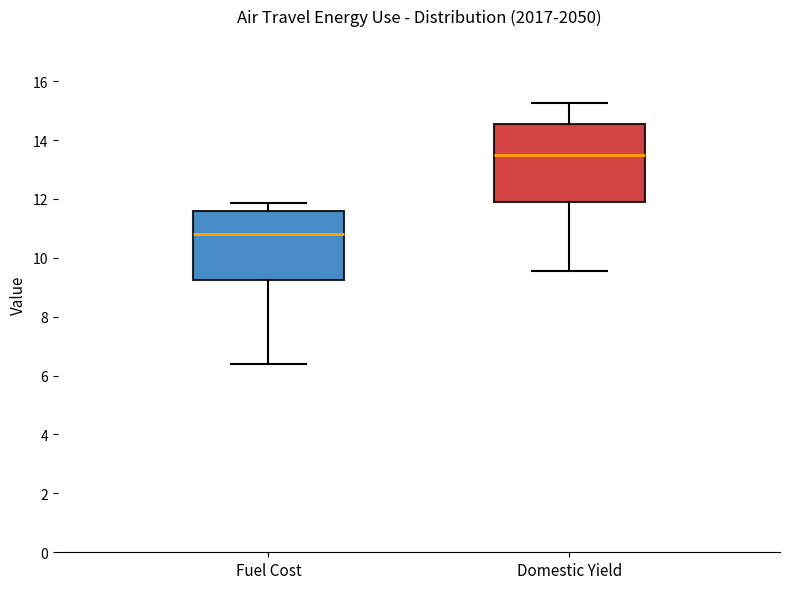

Where is the lower edge of the box for Fuel Cost on the y-axis? The values are not printed on the chart, so give them approximately, as read against the axis.

9.2